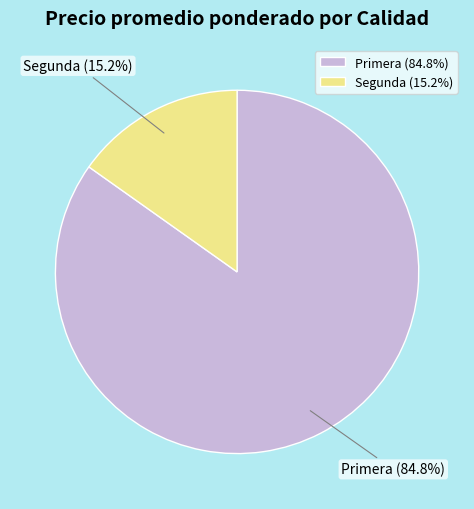

Which has a higher value, Primera or Segunda?

Primera